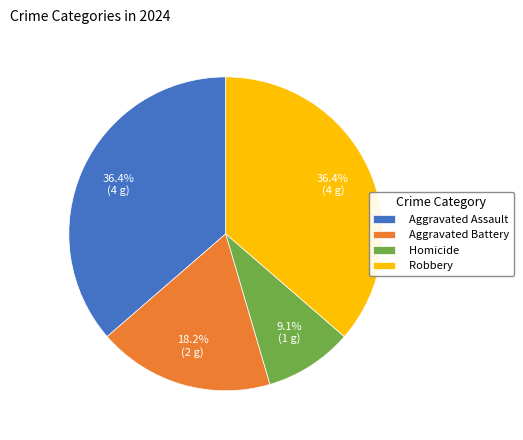

What is the ratio of the value at Aggravated Battery to the value at Aggravated Assault?

0.5